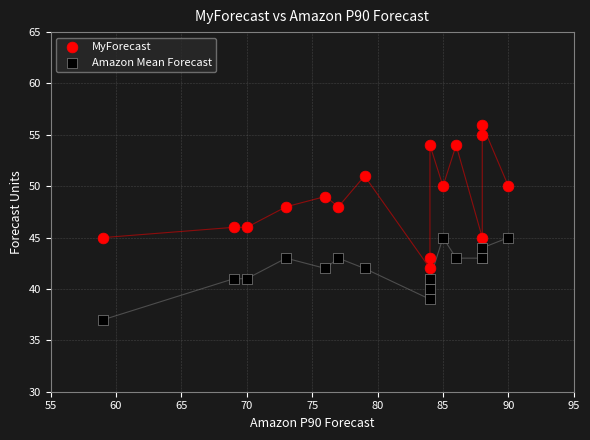

Which series has the largest Y range (max minus min)?

MyForecast